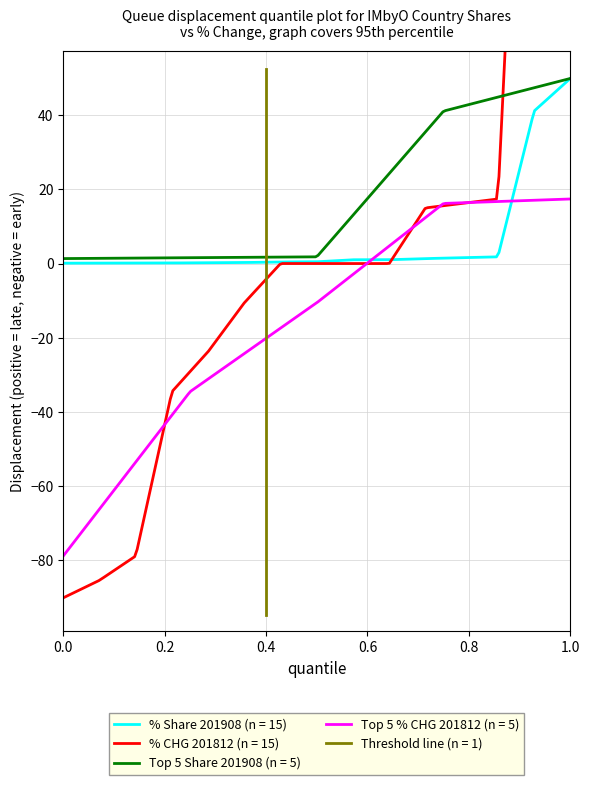

True or false: Top 5 Share 201908 (n = 5) and Top 5 % CHG 201812 (n = 5) intersect in this chart.

False